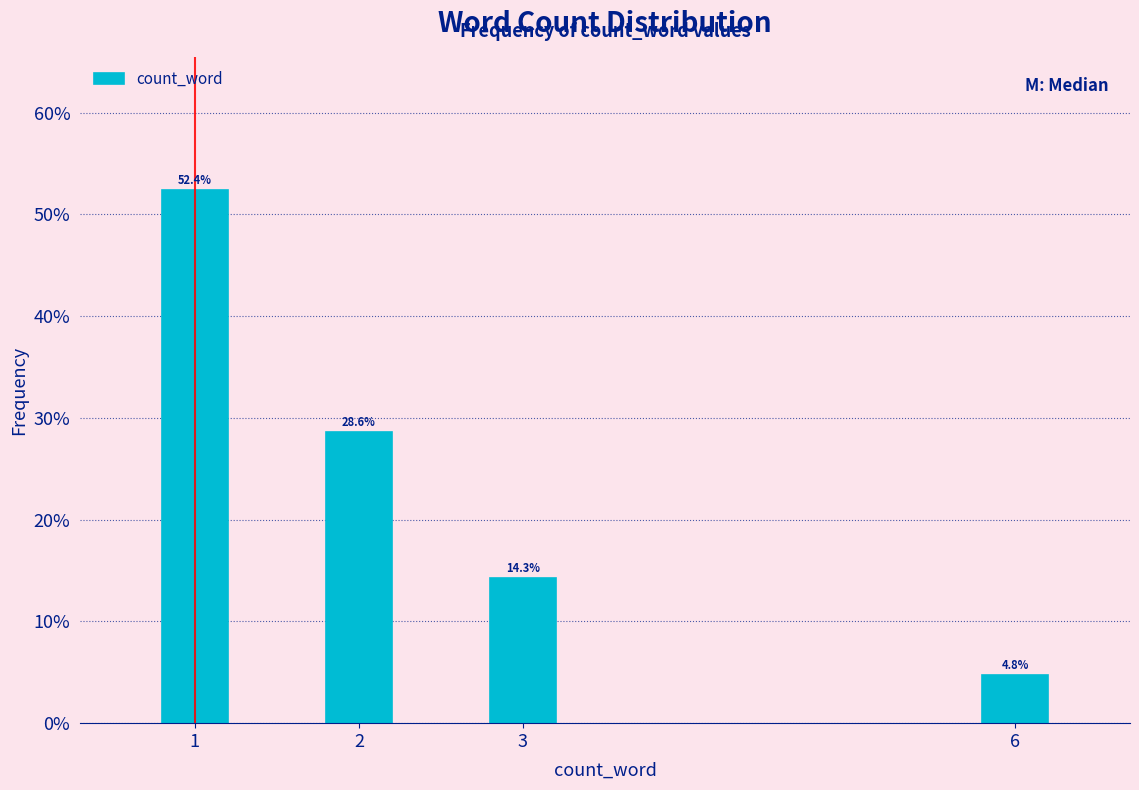

Reading left to right, transcribe all the data shown in this chart.

52.4	28.6	14.3	4.8